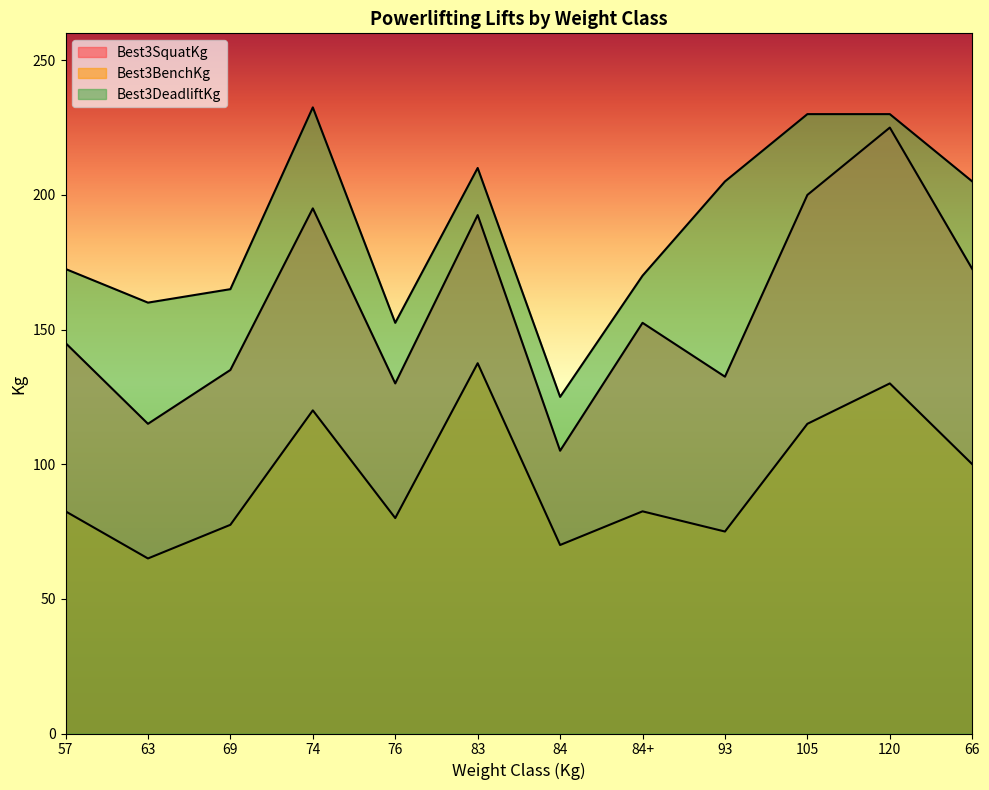

What is the approximate value of Best3DeadliftKg at 84+?

170.0